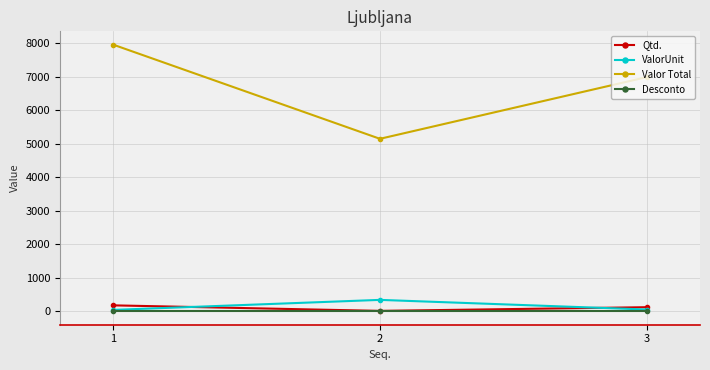

The value of Qtd. at 3 is 125.0. True or false?

True